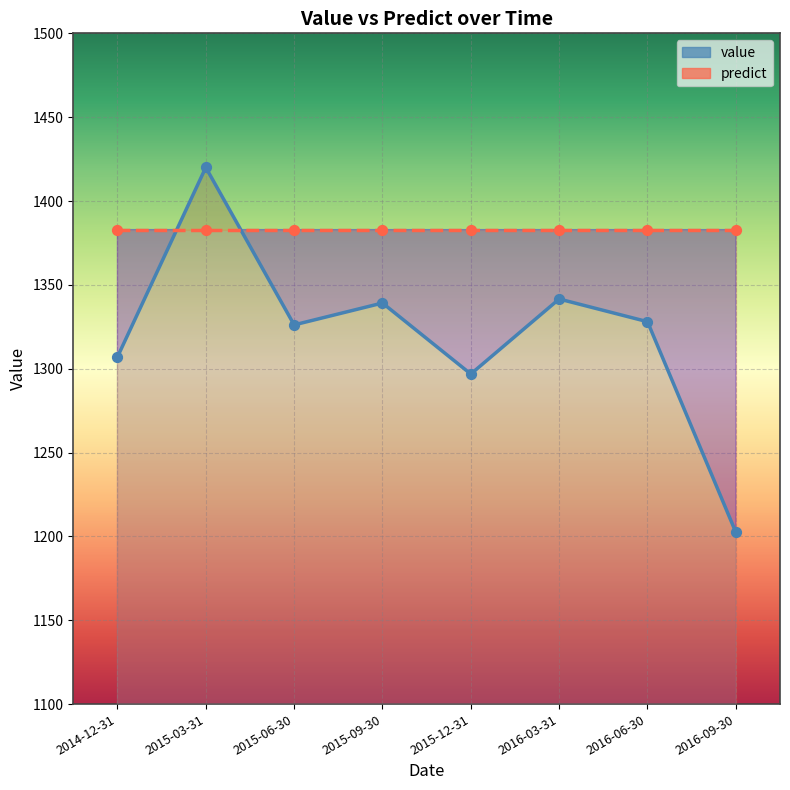

Which series has the widest spread of Y values?

value